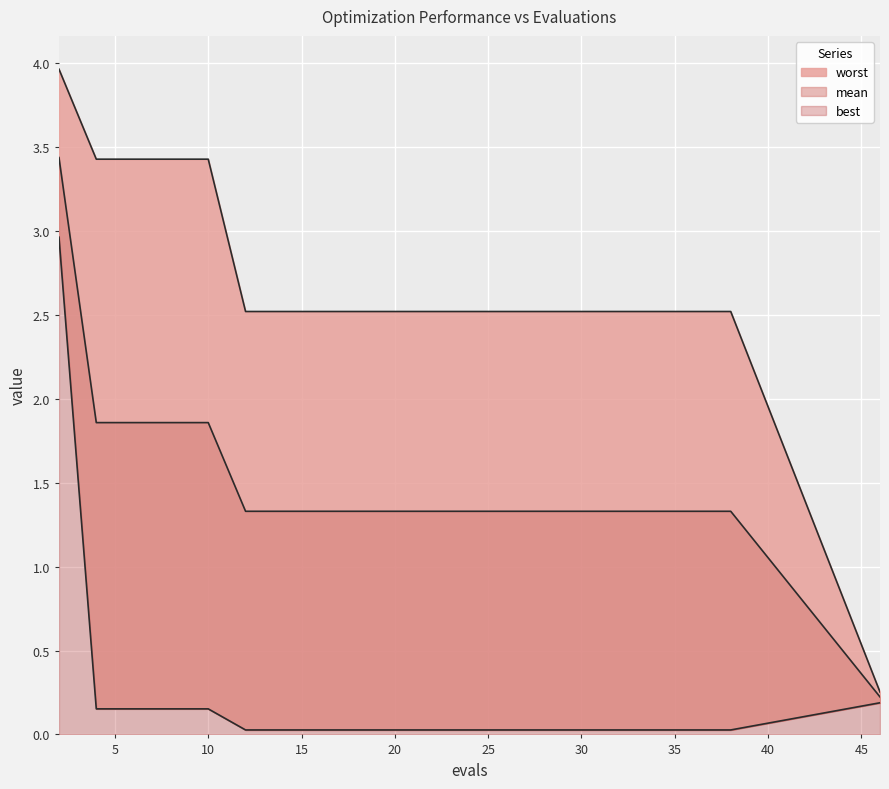

Reading right to left, list all the values displayed in this chart.

mean: 0.2	1.3	1.3	1.3	1.3	1.3	1.3	1.3	1.3	1.3	1.3	1.3	1.3	1.3	1.3	1.9	1.9	1.9	1.9	3.4
best: 0.2	0.0	0.0	0.0	0.0	0.0	0.0	0.0	0.0	0.0	0.0	0.0	0.0	0.0	0.0	0.2	0.2	0.2	0.2	3.0
worst: 0.3	2.5	2.5	2.5	2.5	2.5	2.5	2.5	2.5	2.5	2.5	2.5	2.5	2.5	2.5	3.4	3.4	3.4	3.4	4.0